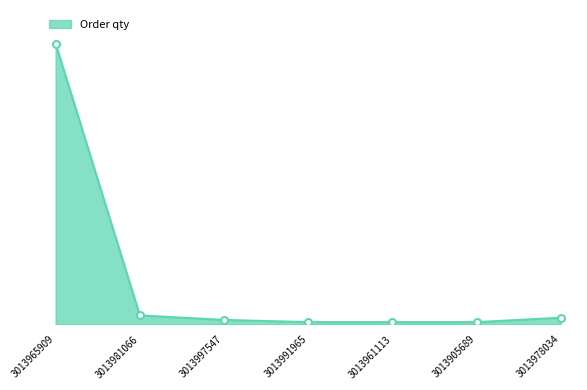

Reading left to right, transcribe all the data shown in this chart.

125	4	2	1	1	1	3